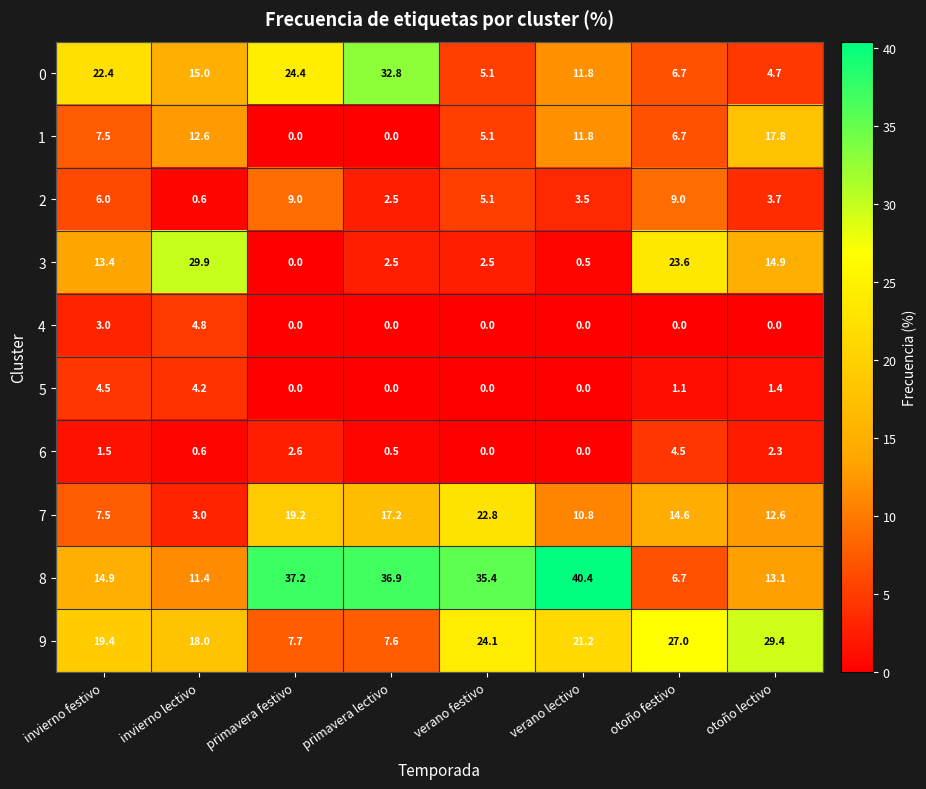

Count the number of categories in the chart.

8